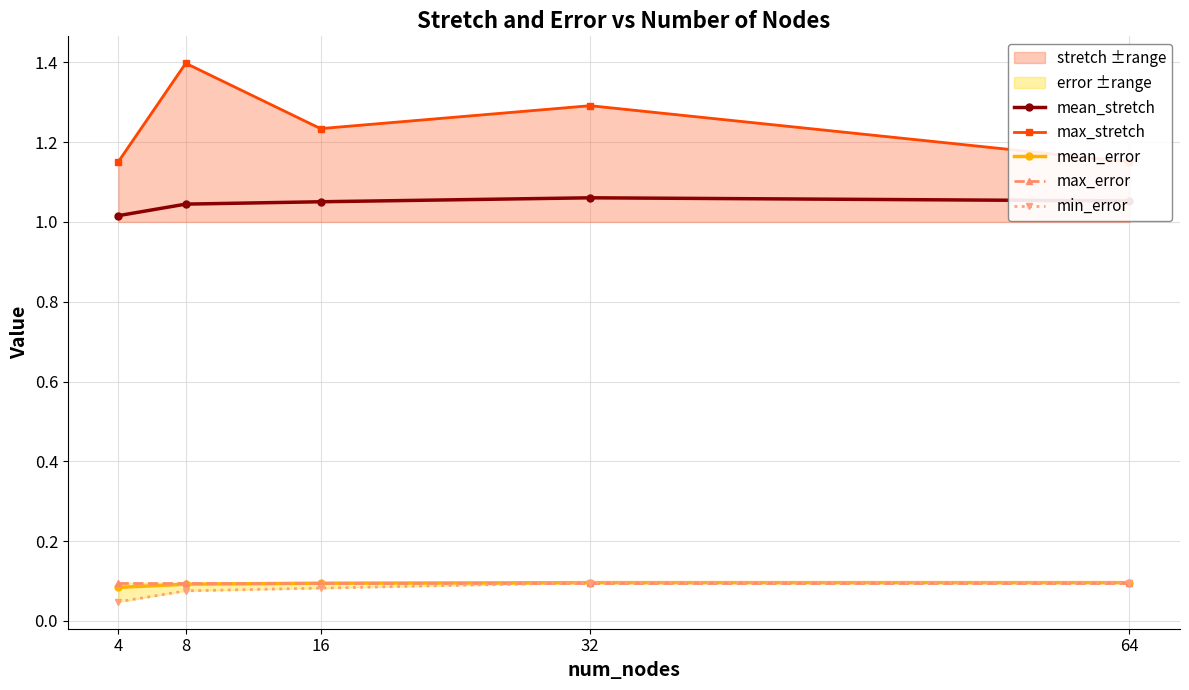

How many series are shown in this chart?

5